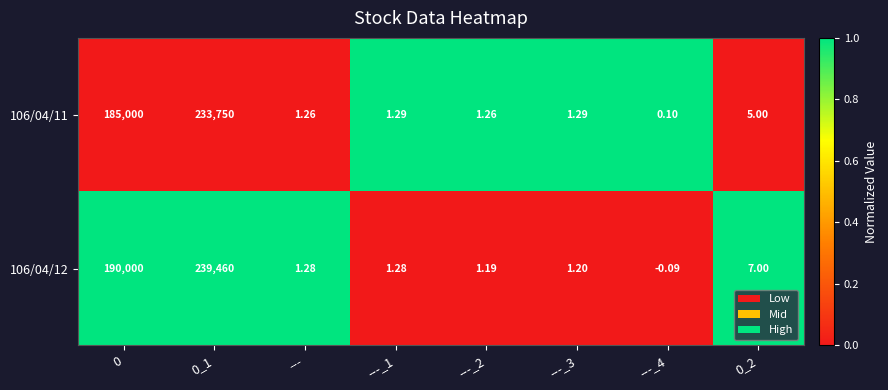

Is the value of 106/04/11 at 0 greater than the value of 106/04/12 at ---?

Yes